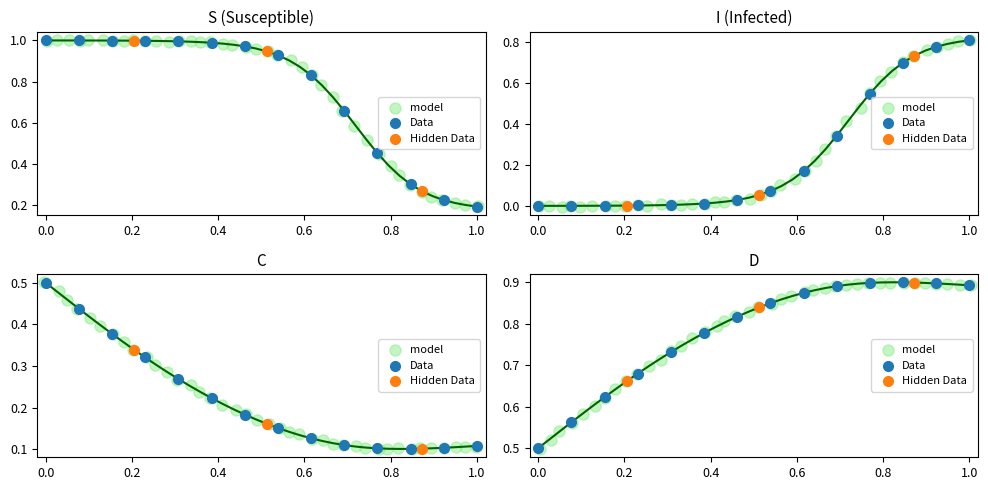

Which series contains the lowest Y value?

I